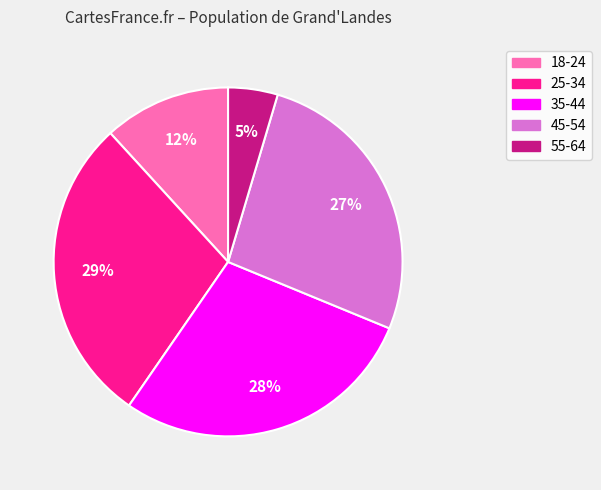

Is there any slice that represents more than half of the pie?

No